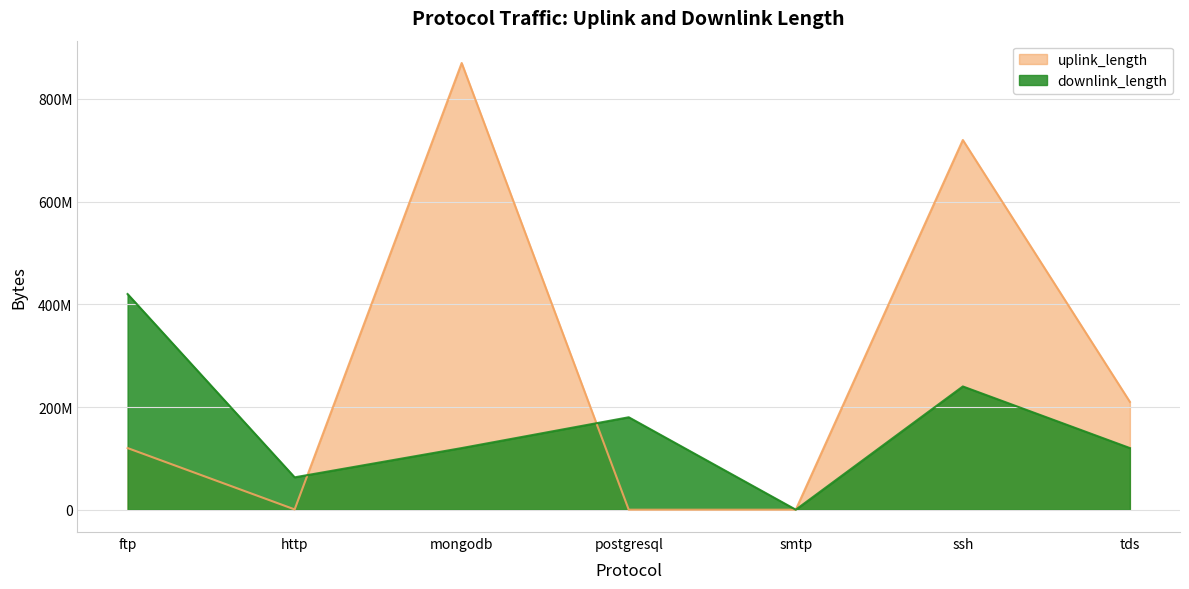

Rank the series by their average value, from lowest to highest.

downlink_length, uplink_length